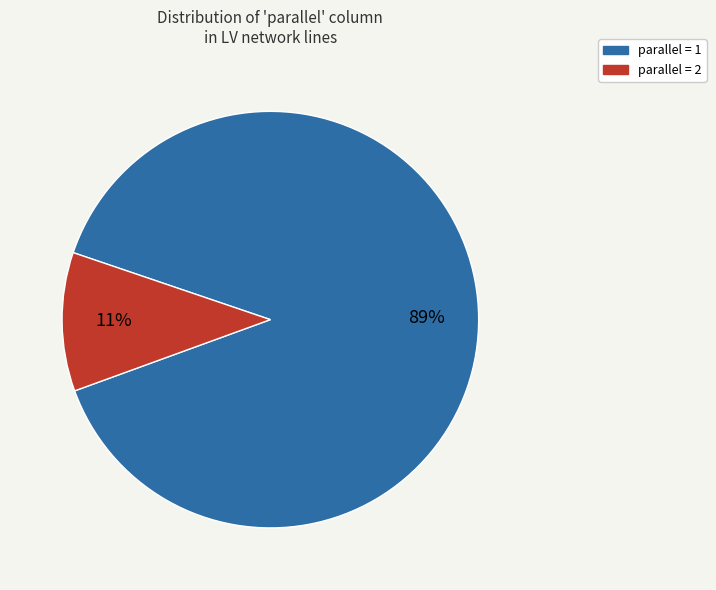

How many segments does this pie chart have?

2